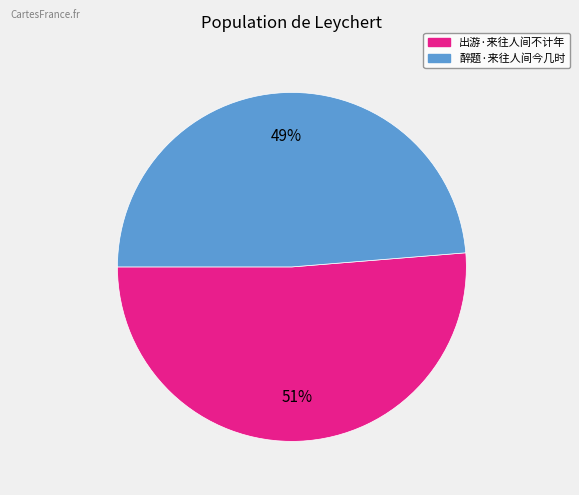

True or false: 醉题·来往人间今几时 accounts for 62% of the total.

False